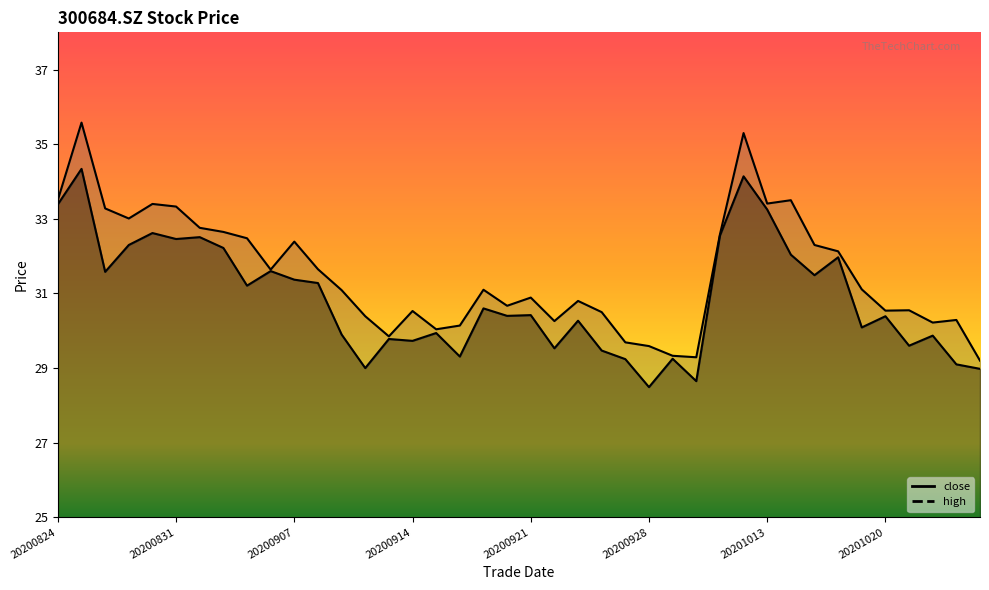

What are all the series names shown in the legend?

close, high